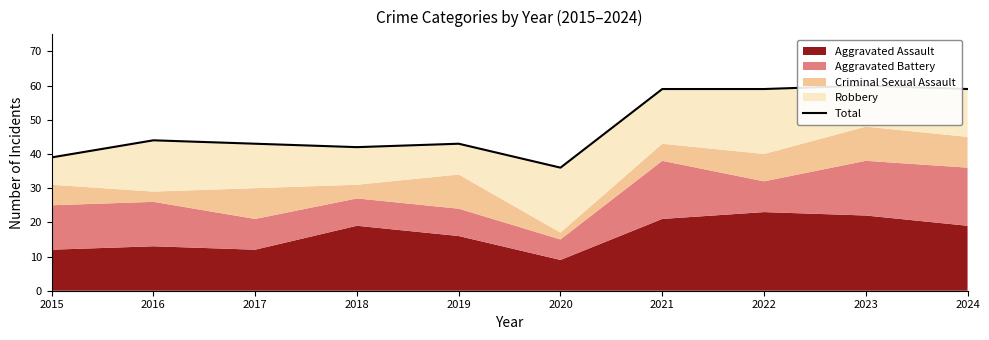

At which category does the chart reach its peak across all series?

2023